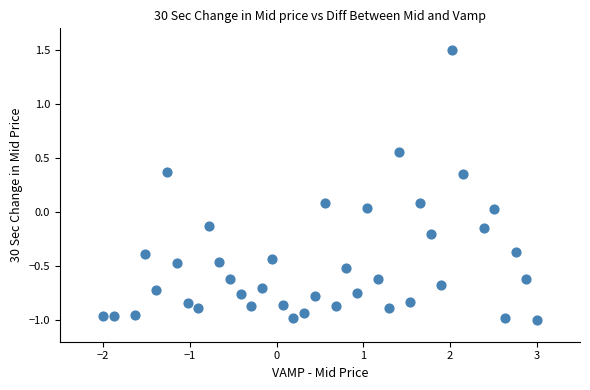

What is the range of X values (max minus min)?

5.0